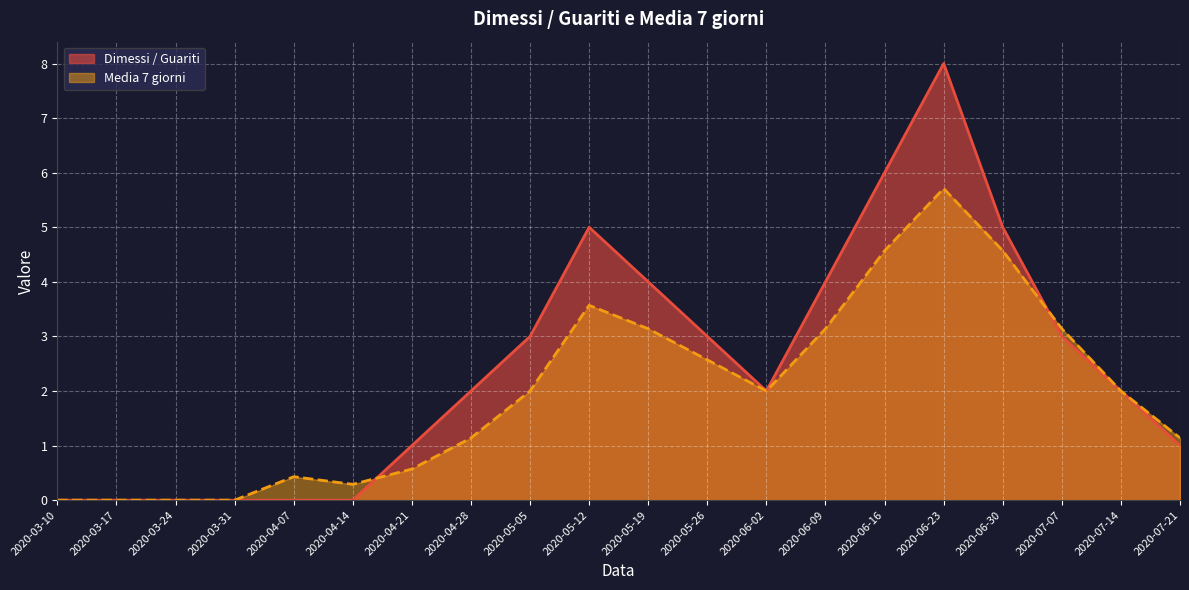

List the series in order of their peak value, lowest first.

Media 7 giorni, Dimessi / Guariti